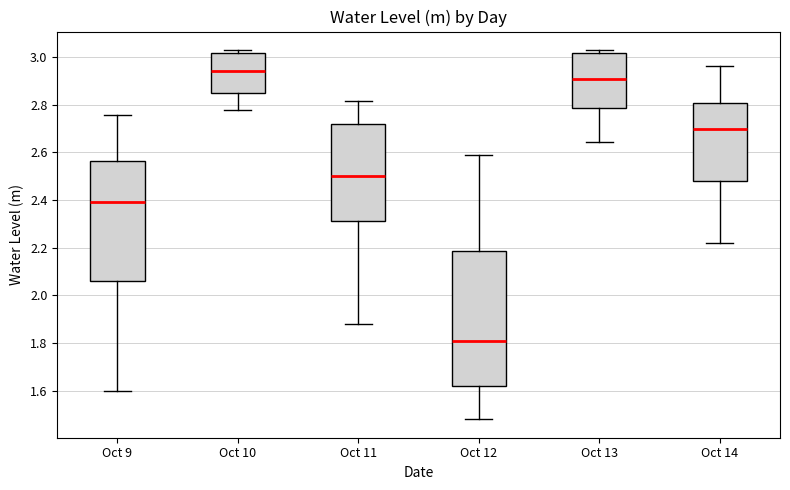

Reading left to right, transcribe this box plot: for each box, give where its median line is, the range the box spans, and where its two whiskers end, as read against the y-axis. The values are not printed on the chart, so give them approximately, as read against the axis.

Oct 9: median 2.38, box 2.06 to 2.56, whiskers 1.60 to 2.76
Oct 10: median 2.94, box 2.86 to 3.02, whiskers 2.78 to 3.02 (just above the box's upper edge)
Oct 11: median 2.50, box 2.32 to 2.72, whiskers 1.88 to 2.82
Oct 12: median 1.80, box 1.62 to 2.18, whiskers 1.48 to 2.60
Oct 13: median 2.90, box 2.78 to 3.02, whiskers 2.64 to 3.02 (just above the box's upper edge)
Oct 14: median 2.70, box 2.48 to 2.80, whiskers 2.22 to 2.96